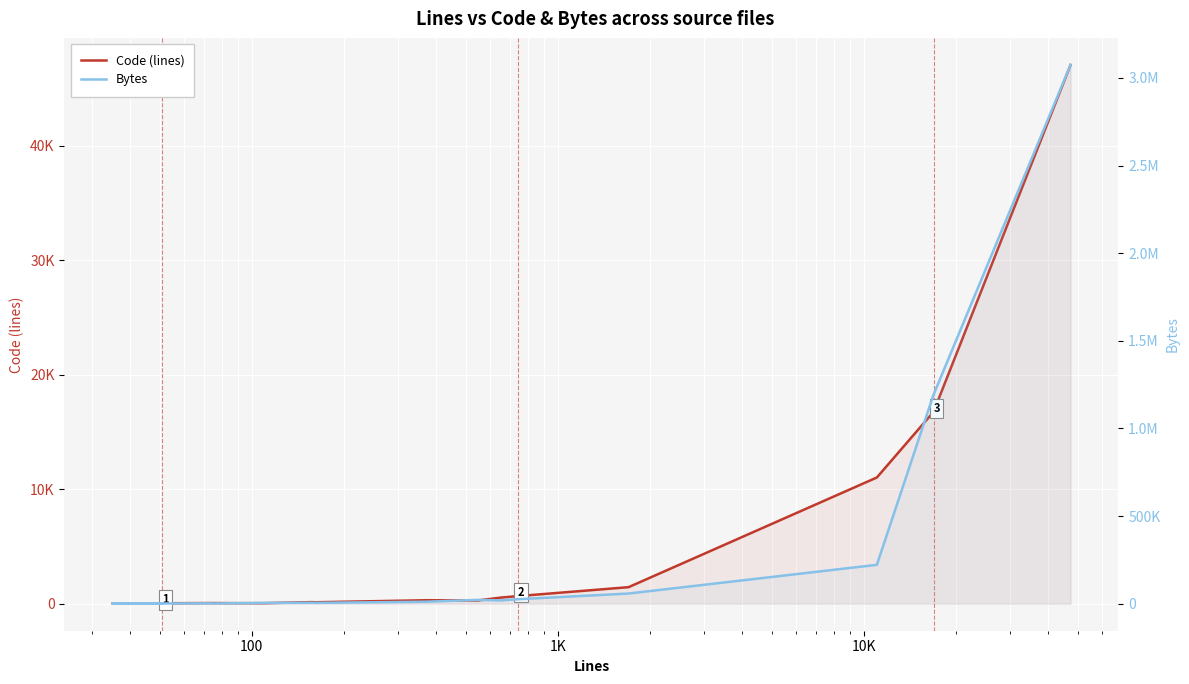

Is it true that Code (lines) equals 25379 at 13?

False